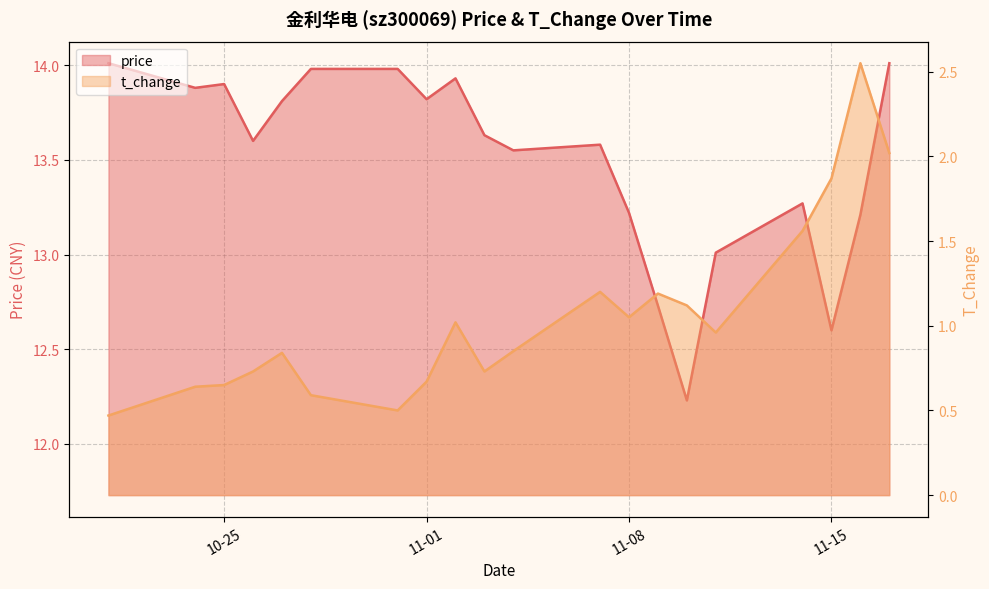

True or false: price and t_change cross at least once.

False